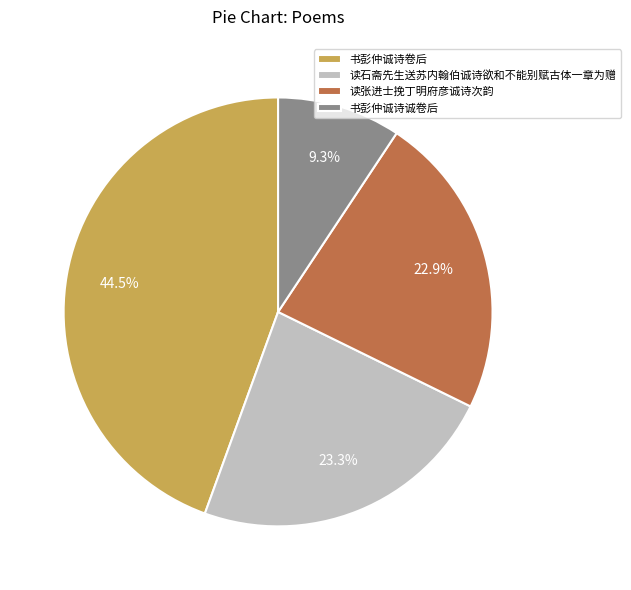

What is the largest slice in the pie chart?

书彭仲诚诗卷后